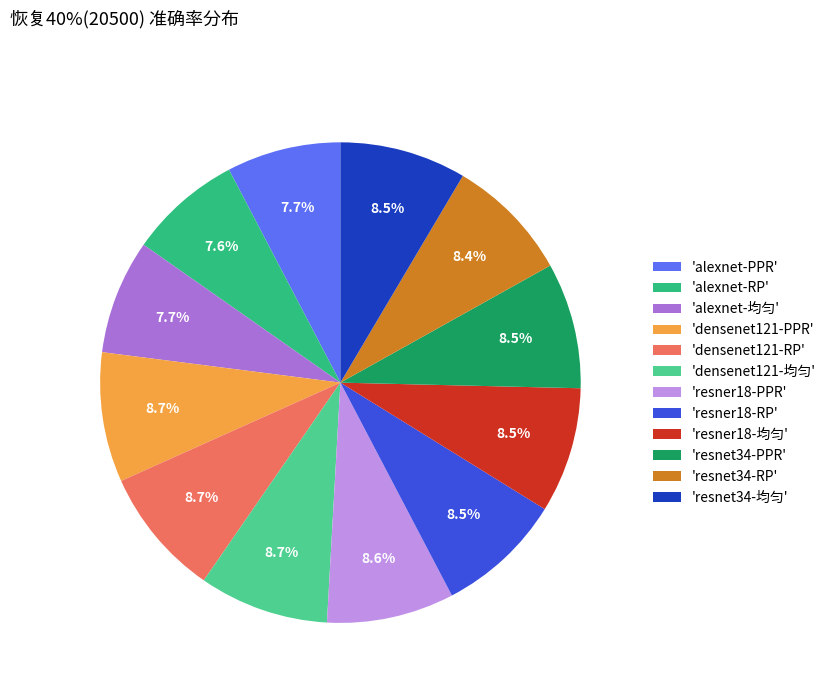

Approximately how many times larger is the value at 'densenet121-RP' compared to 'resnet34-RP'?

1.0